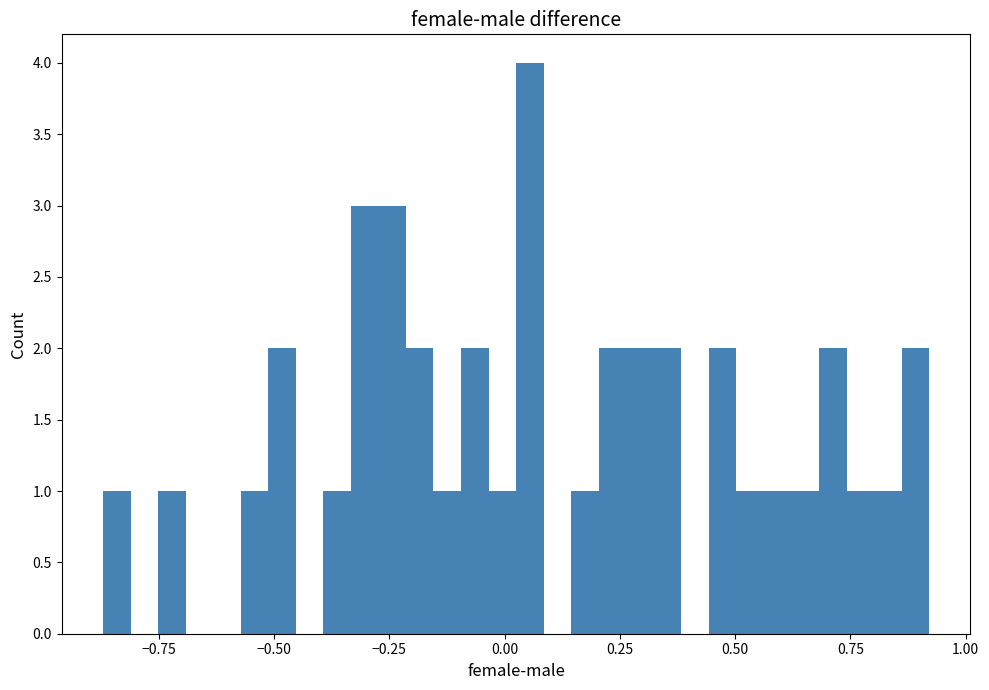

Around what value on the x-axis is the tallest bar? Give the approximate position of its centre, as read against the axis.

0.05